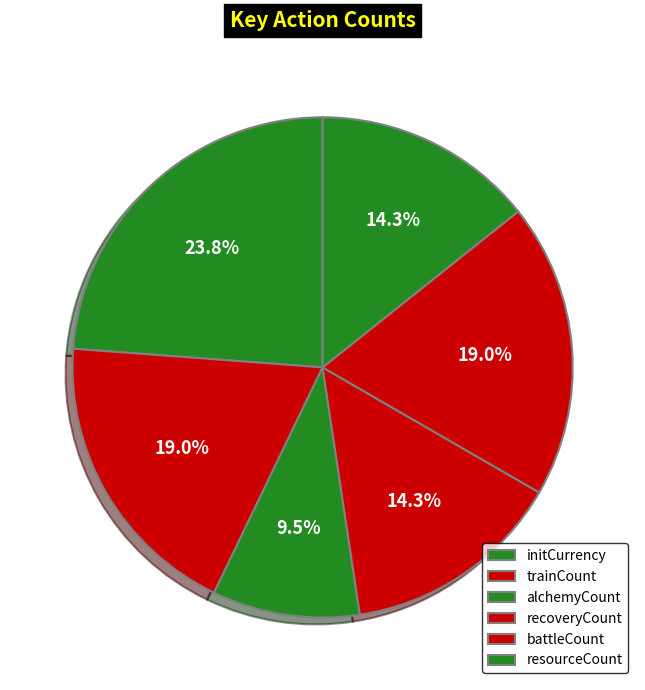

How many segments does this pie chart have?

6